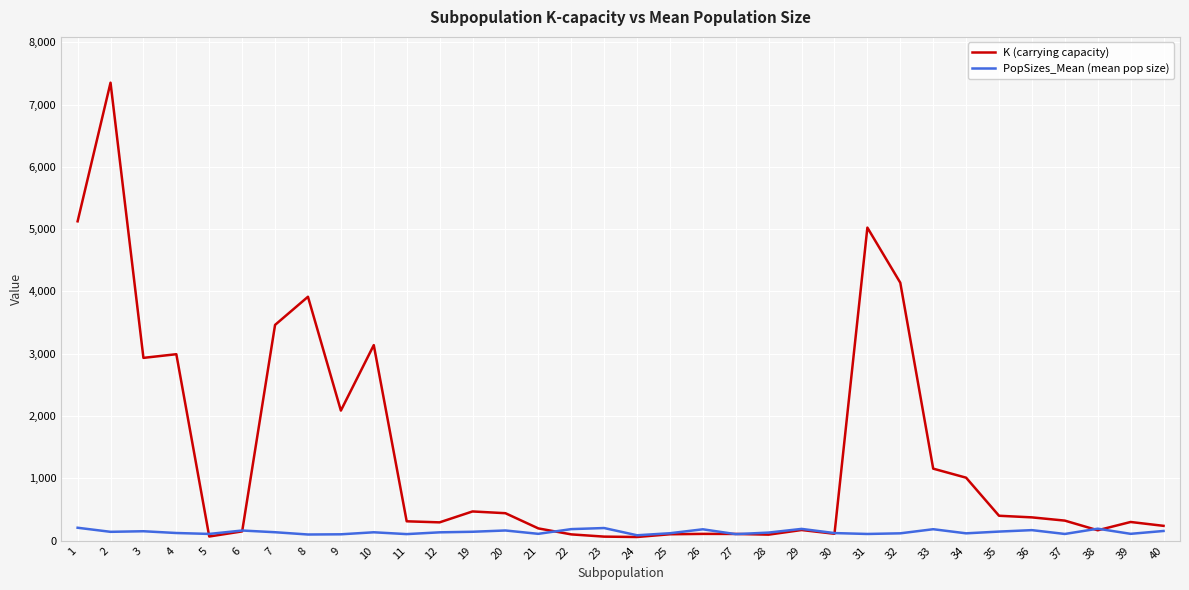

The K (carrying capacity) series shows 238.0 at 40. True or false?

True